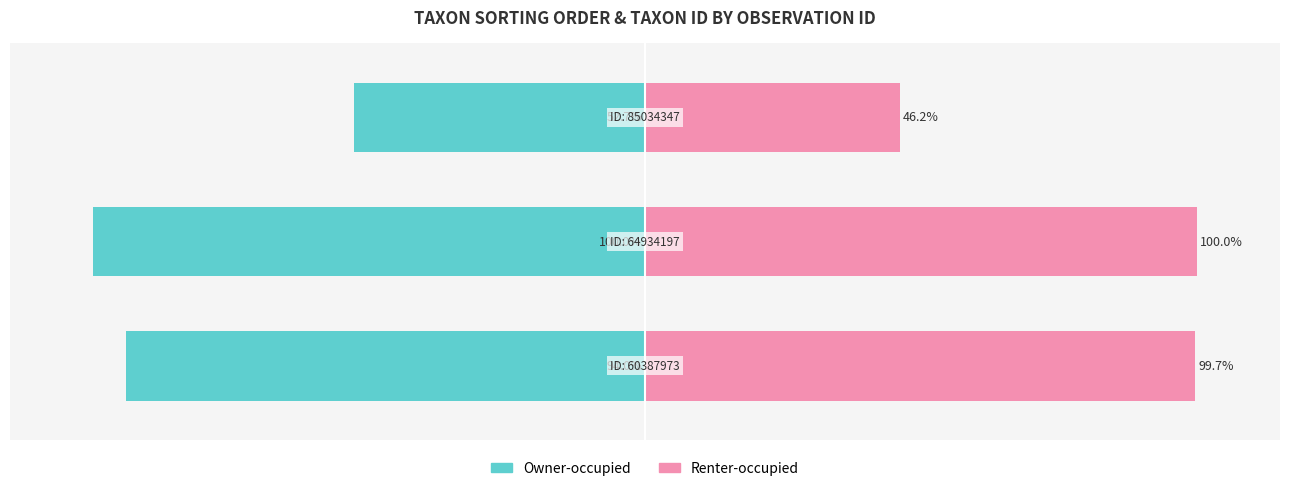

What is the highest value of the Owner-occupied series?

-52.7